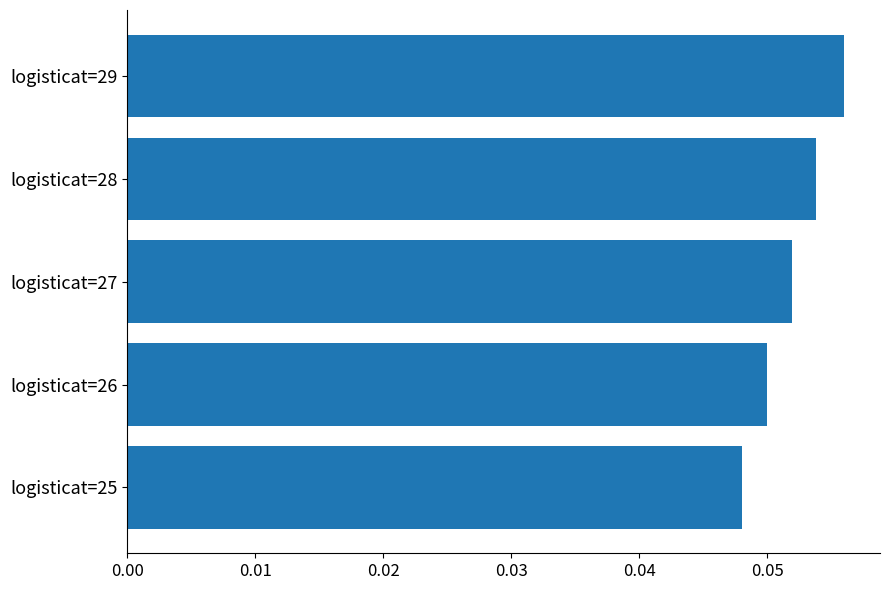

Which label corresponds to the largest value in the chart?

logisticat=29